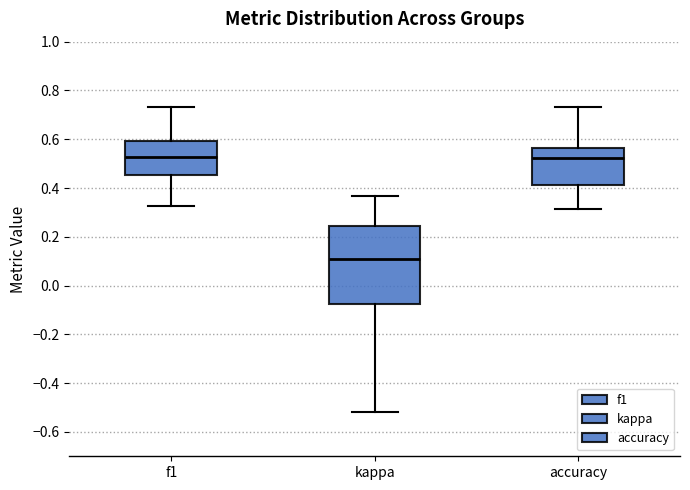

Where does the lower whisker of the box for accuracy end on the y-axis? The values are not printed on the chart, so give them approximately, as read against the axis.

0.32